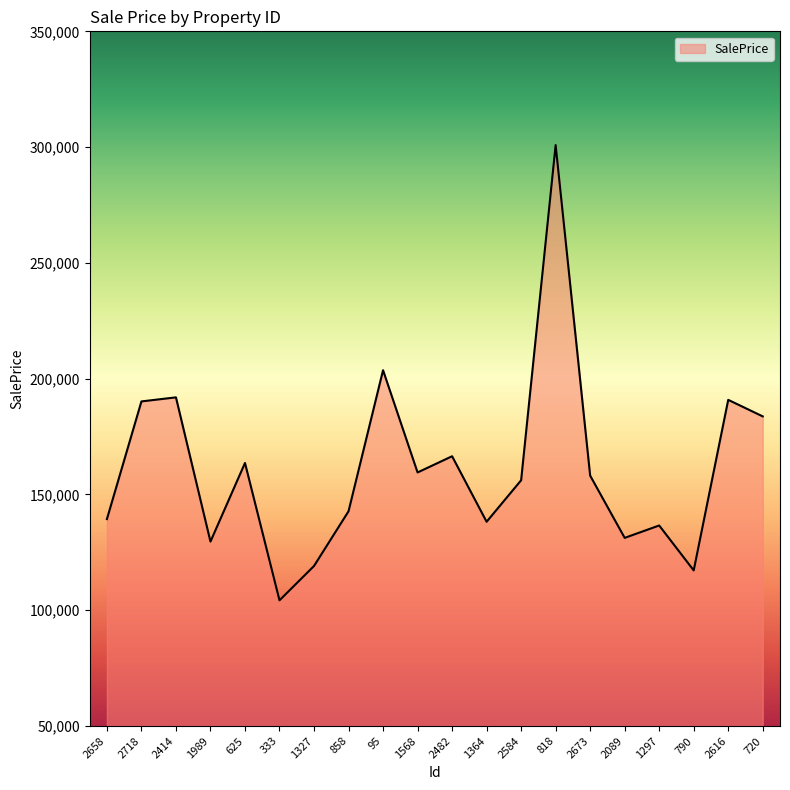

Which label corresponds to the largest value in the chart?

818